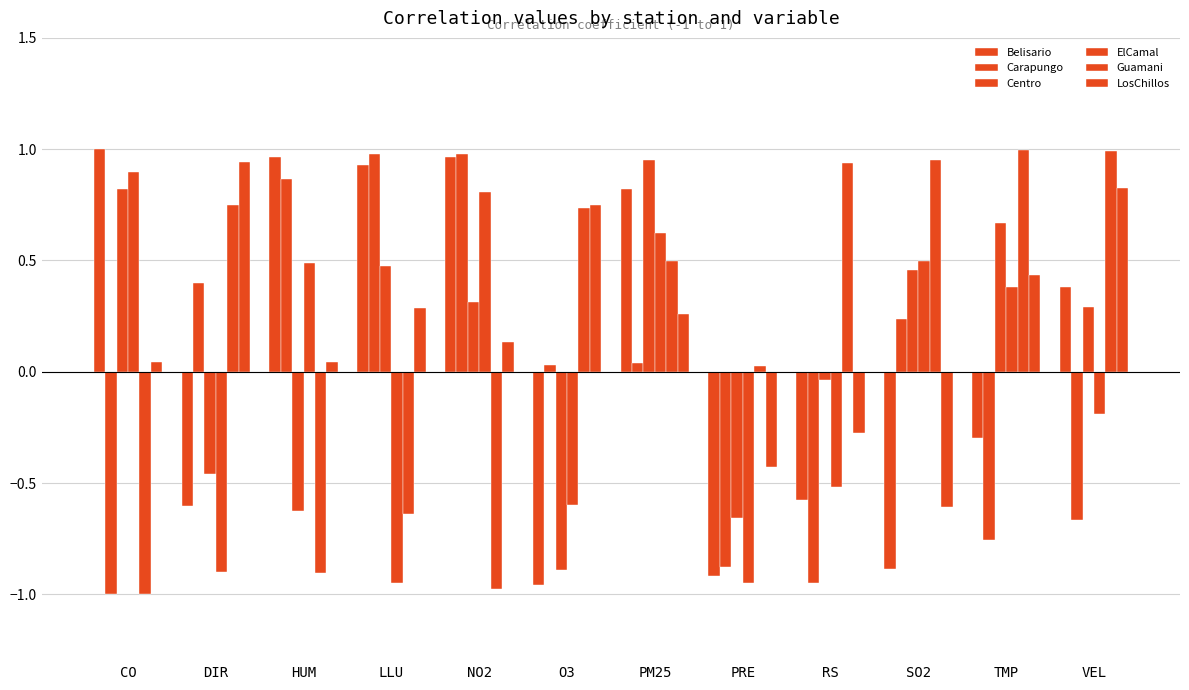

What is the average value of the Belisario series?

0.1